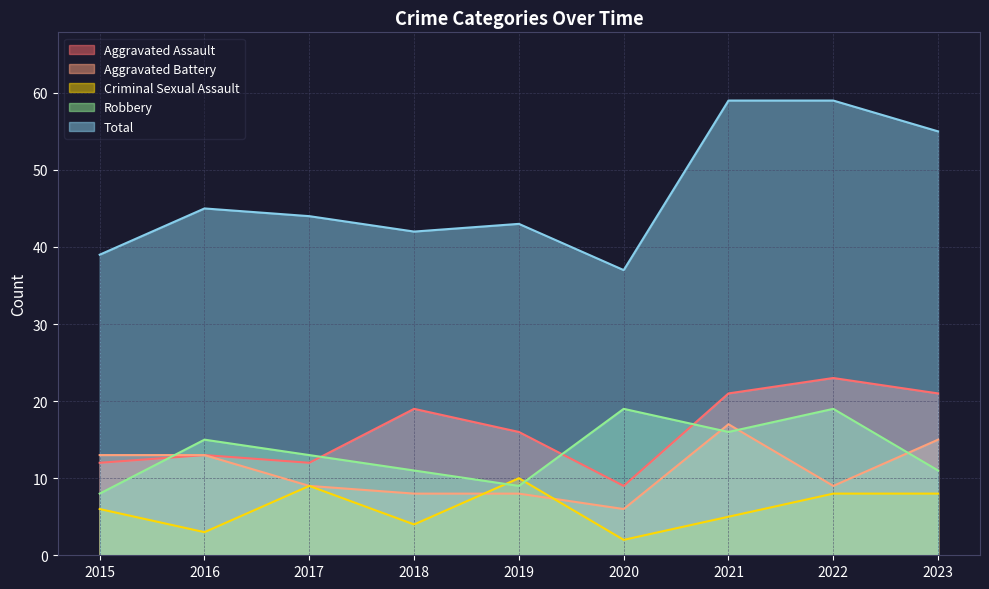

List the labels in order of Criminal Sexual Assault value, largest first.

2019, 2017, 2022, 2023, 2015, 2021, 2018, 2016, 2020